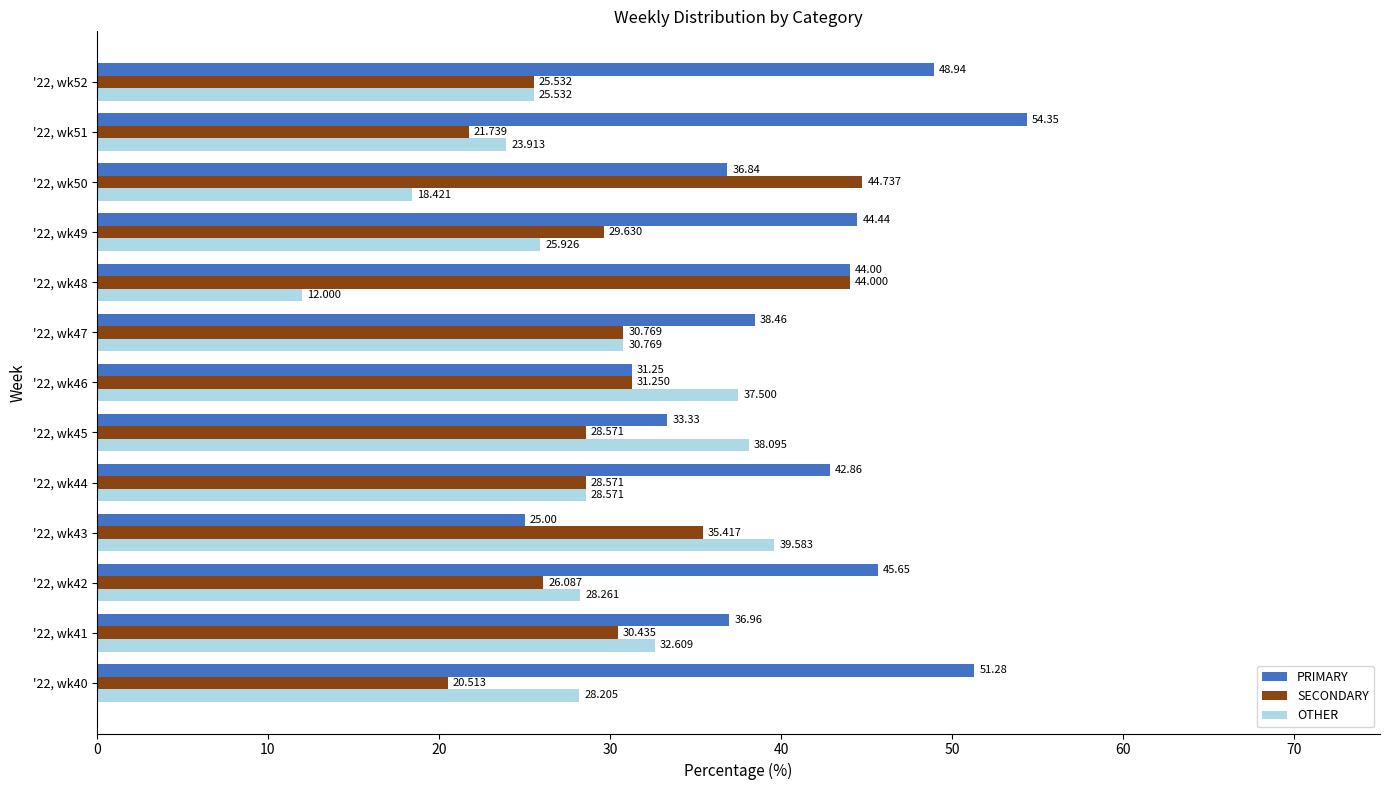

Between '22, wk48 and '22, wk50, which series saw the biggest shift?

PRIMARY